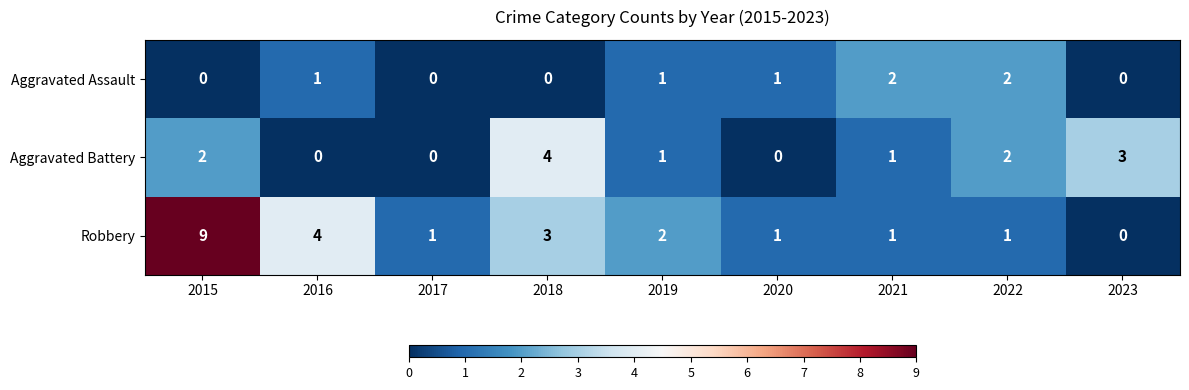

What is the sum of all Aggravated Battery values?

13